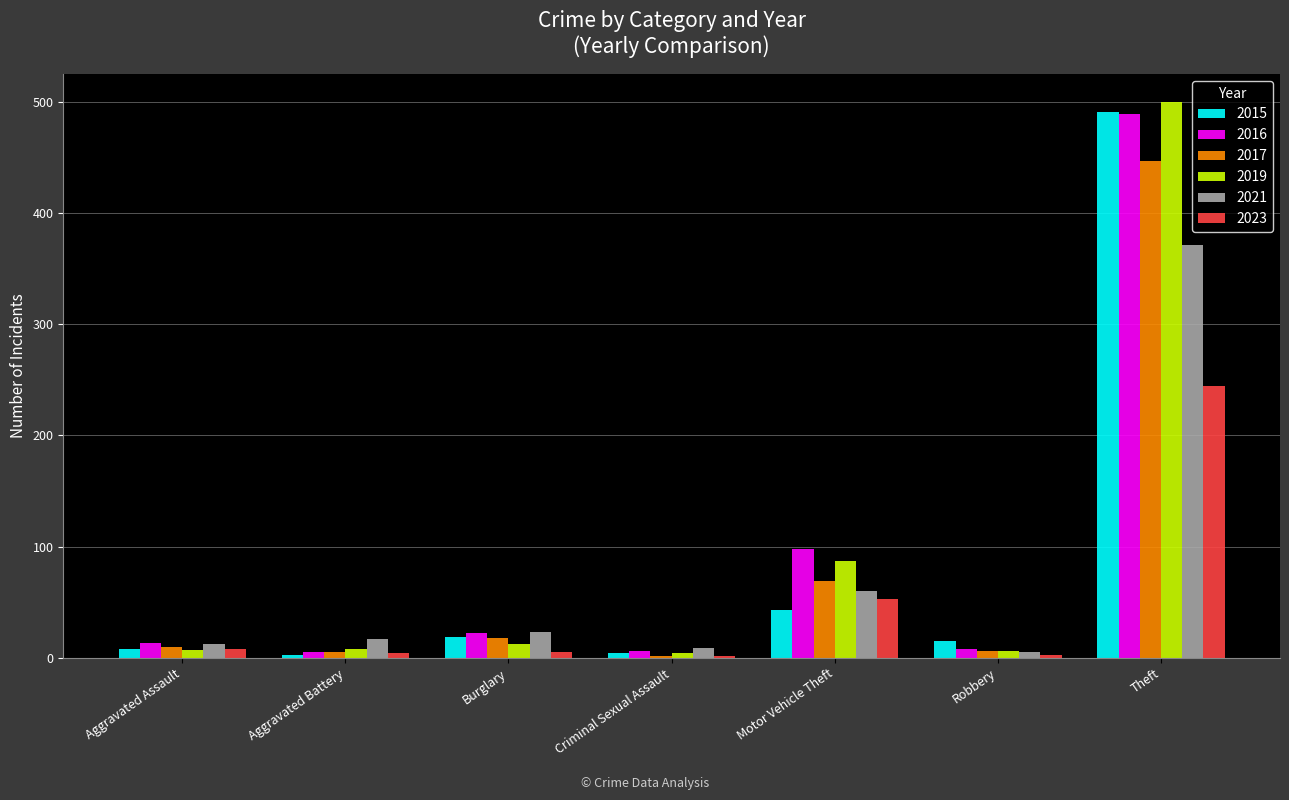

How many bars are there in total?

42